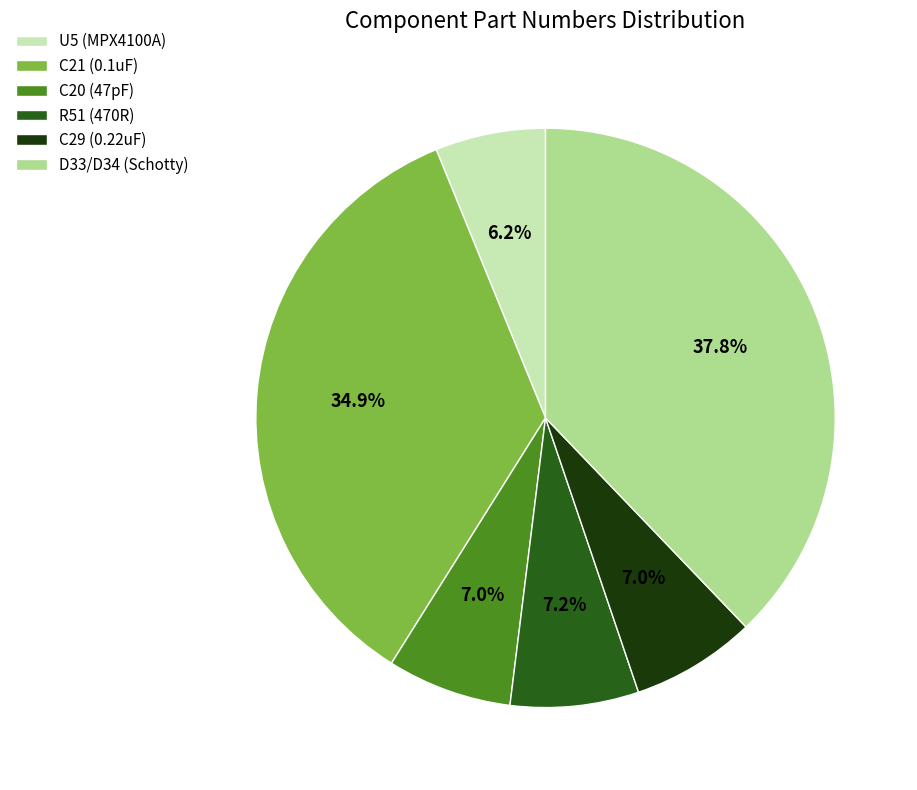

Approximately how many times larger is the value at C21 (0.1uF) compared to C29 (0.22uF)?

5.0